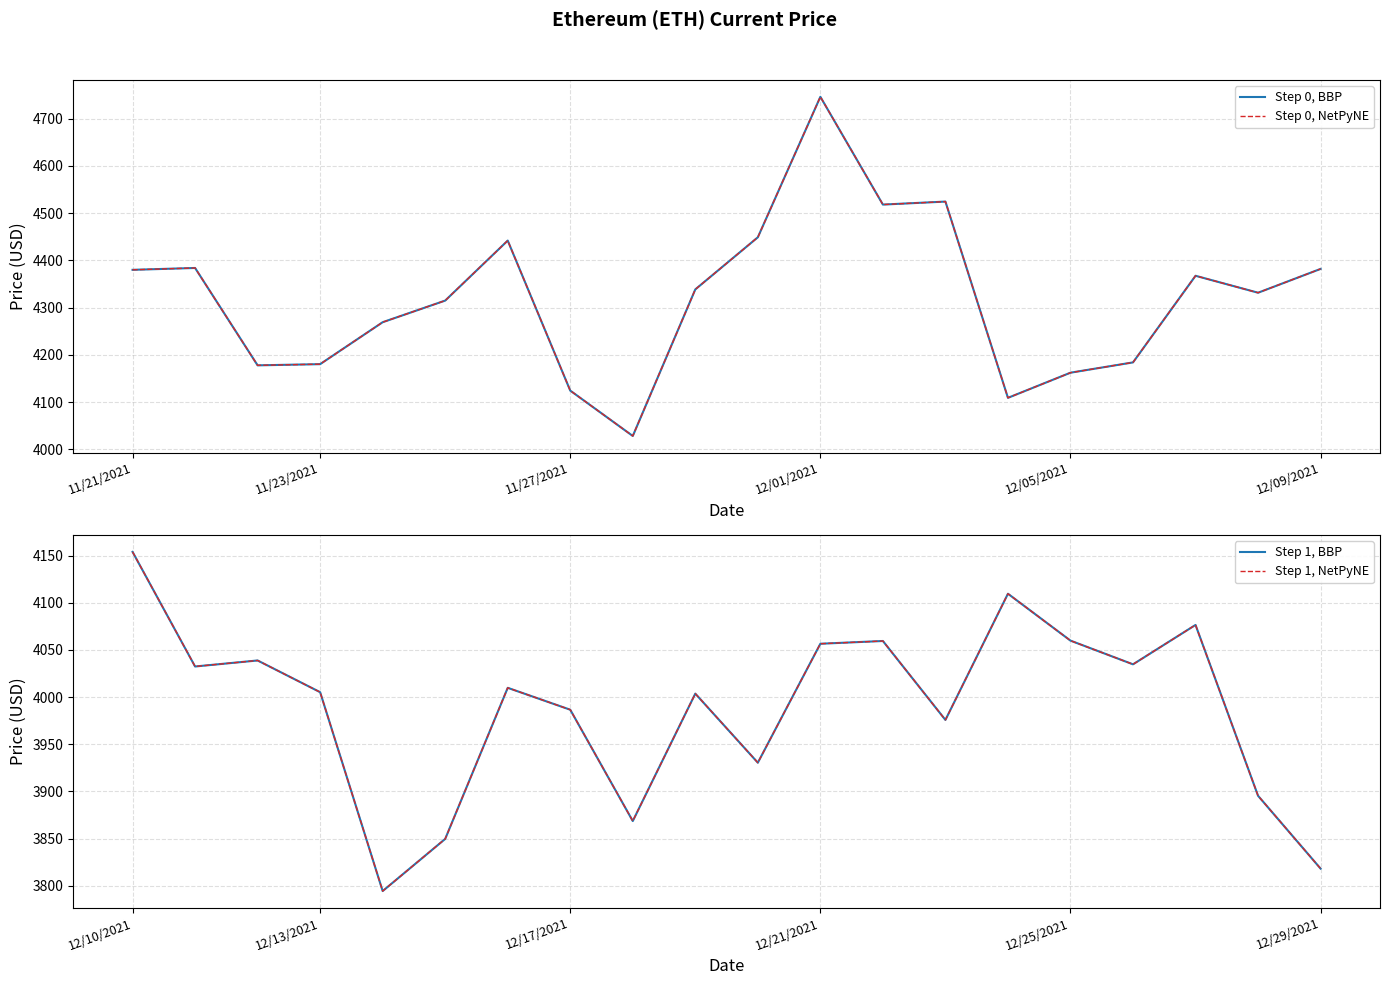

True or false: Step 0, BBP and Step 0, NetPyNE cross at least once.

False